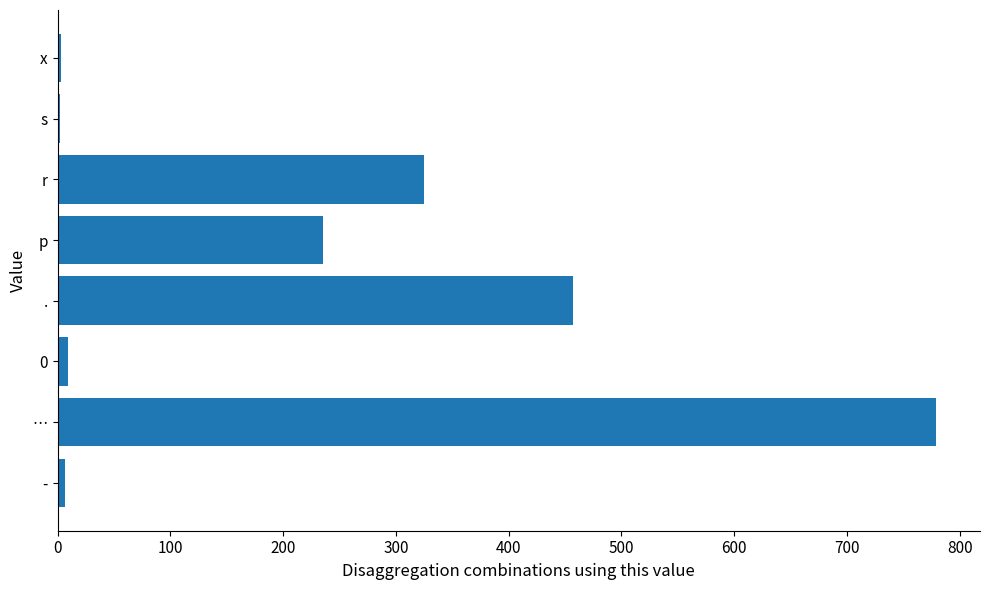

How many series are shown in this chart?

1